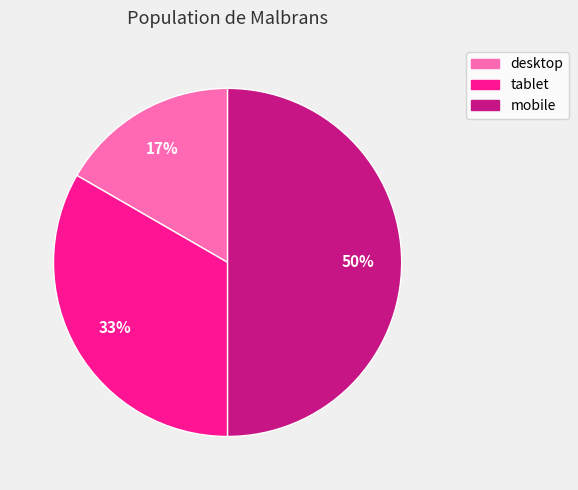

How many slices are in this pie chart?

3